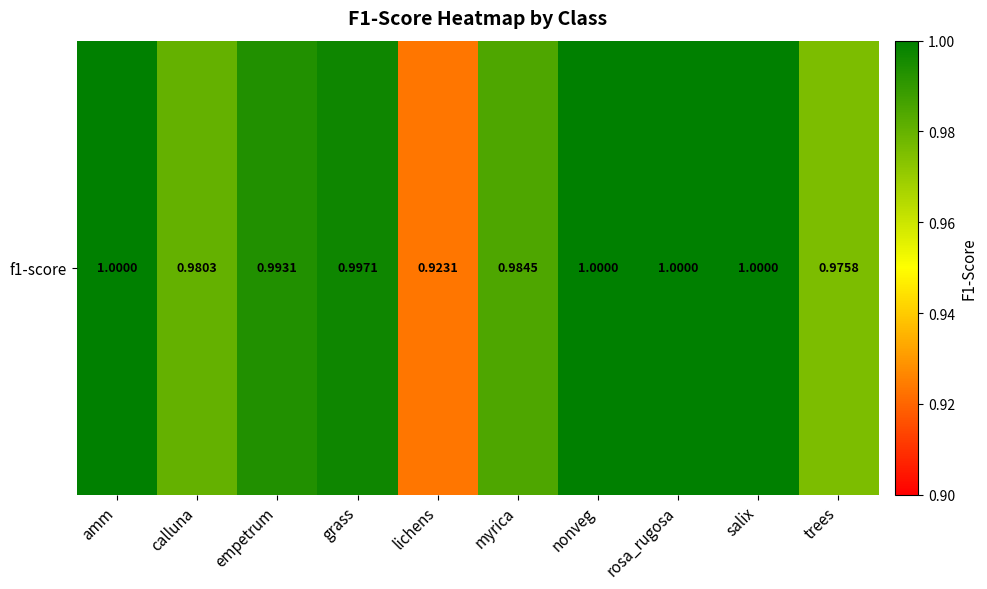

Reading left to right, extract all data points from this chart.

amm=1.0	calluna=1.0	empetrum=1.0	grass=1.0	lichens=0.9	myrica=1.0	nonveg=1.0	rosa_rugosa=1.0	salix=1.0	trees=1.0